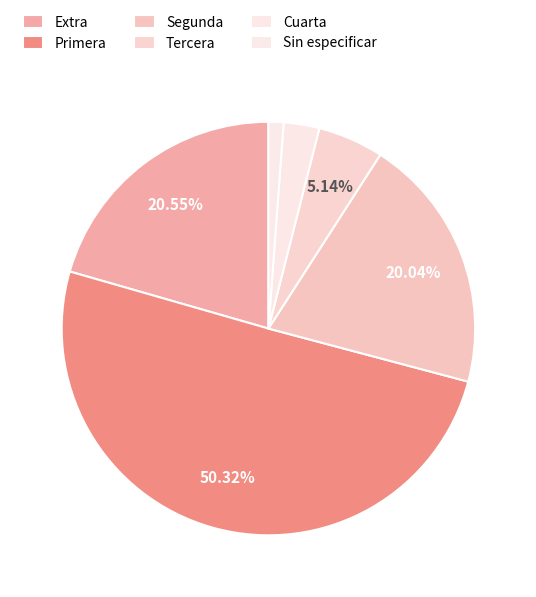

To the nearest percent, what is the combined percentage of Extra and Sin especificar?

22%